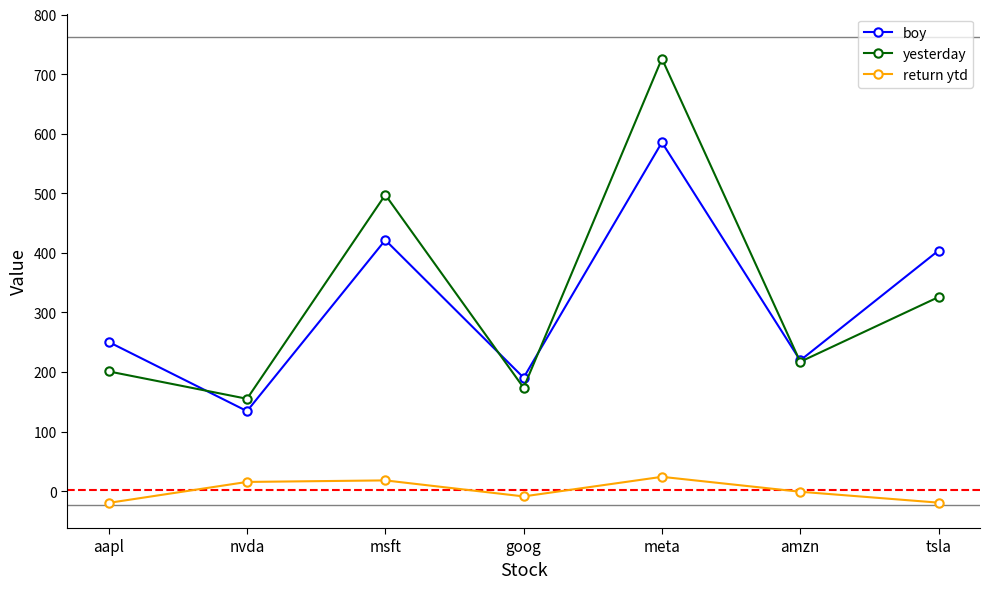

What is the label of the 2nd point from the left?

nvda